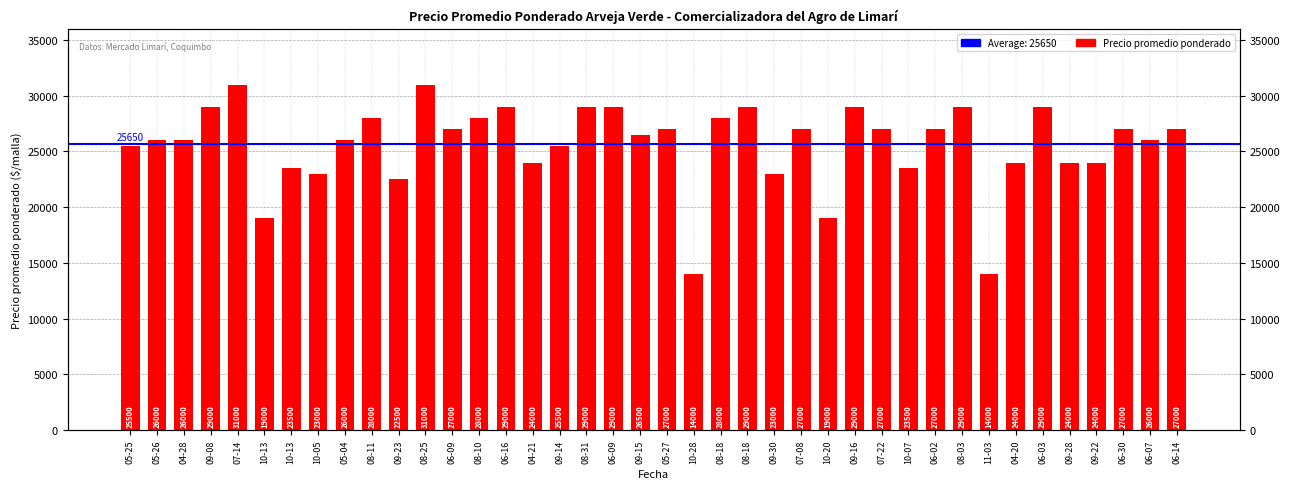

How many series are shown in this chart?

1